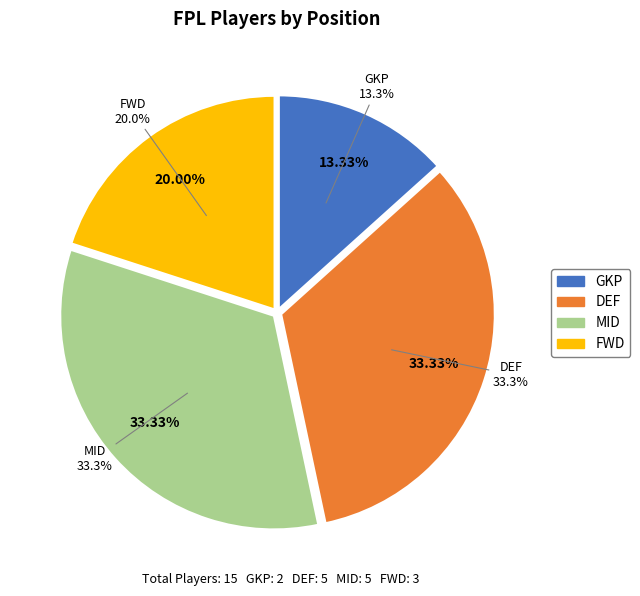

To the nearest percent, what percentage of the pie is GKP?

13%